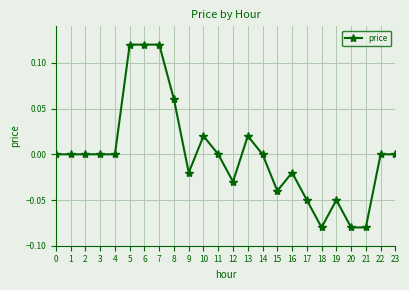

The chart shows a value of -0.1 at 0. True or false?

False